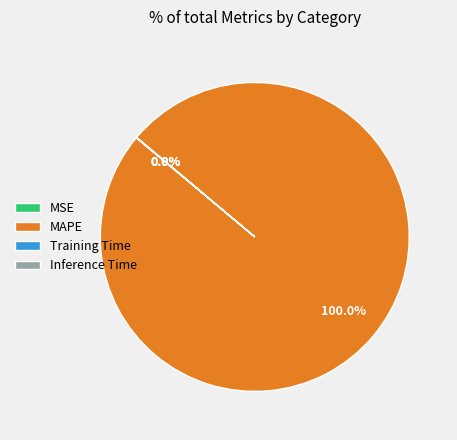

What is the majority slice?

MAPE